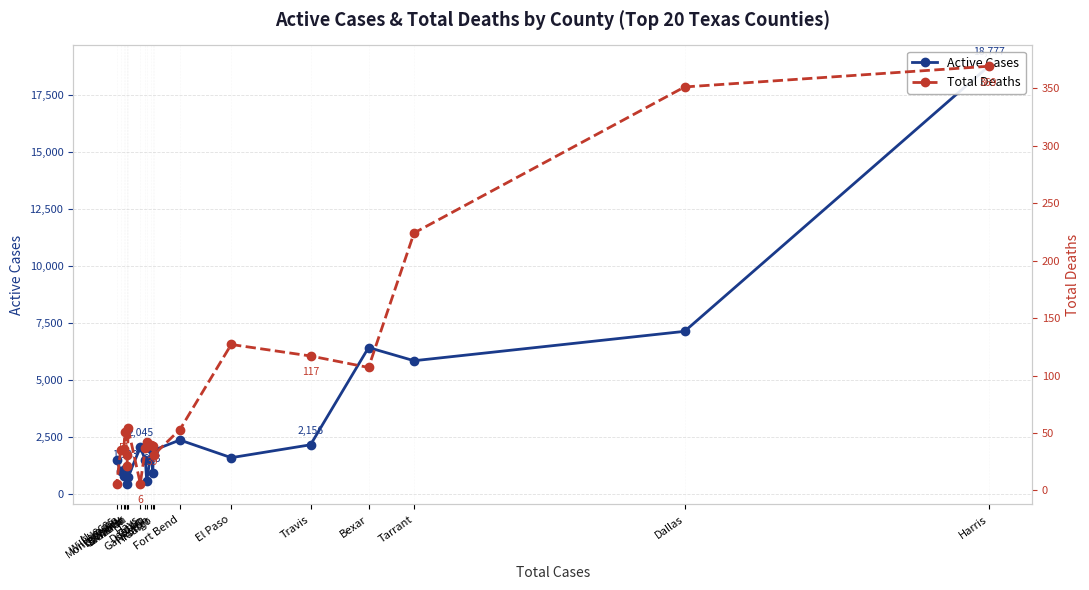

At which category is the sum across all series the highest?

Harris